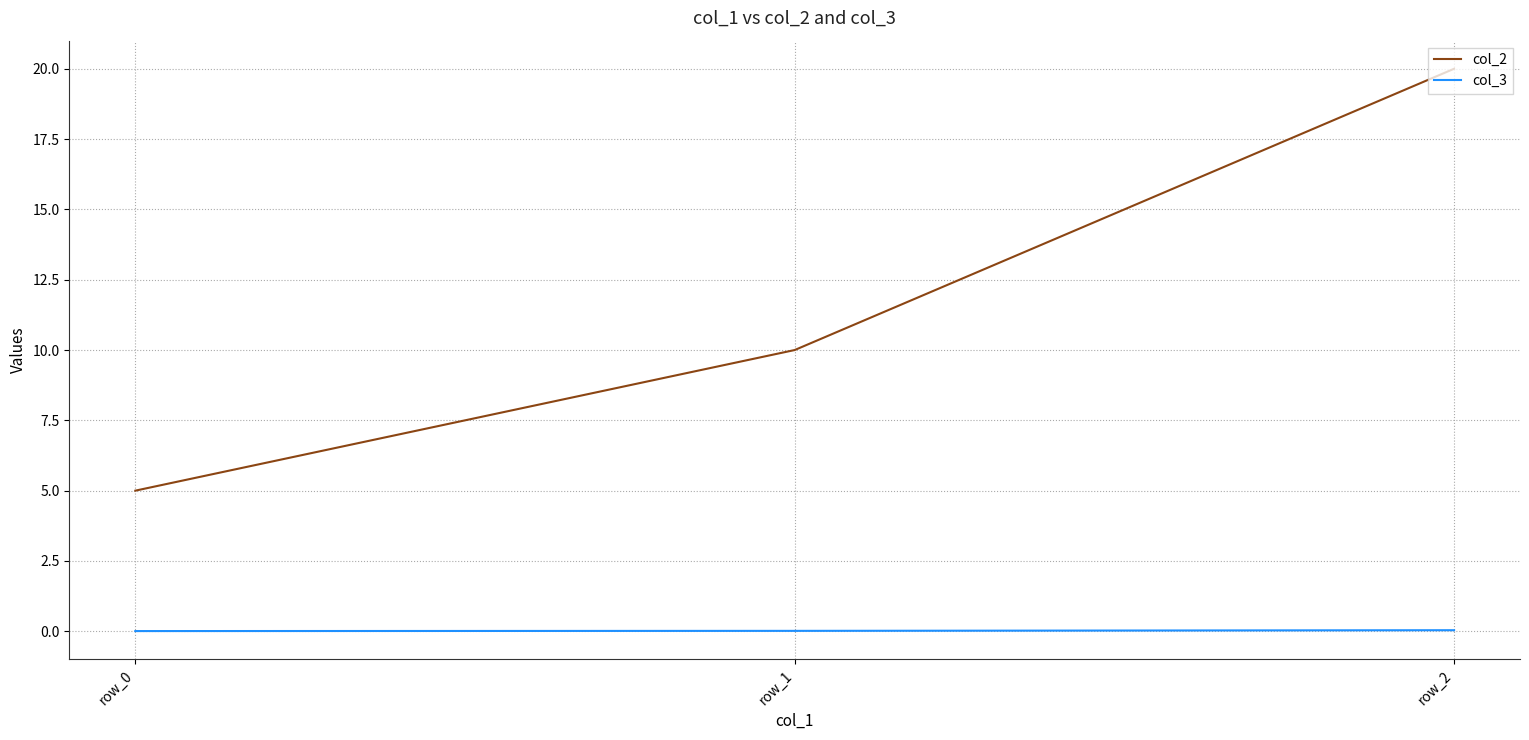

True or false: col_3 has a value of 0.0 at row_0.

True